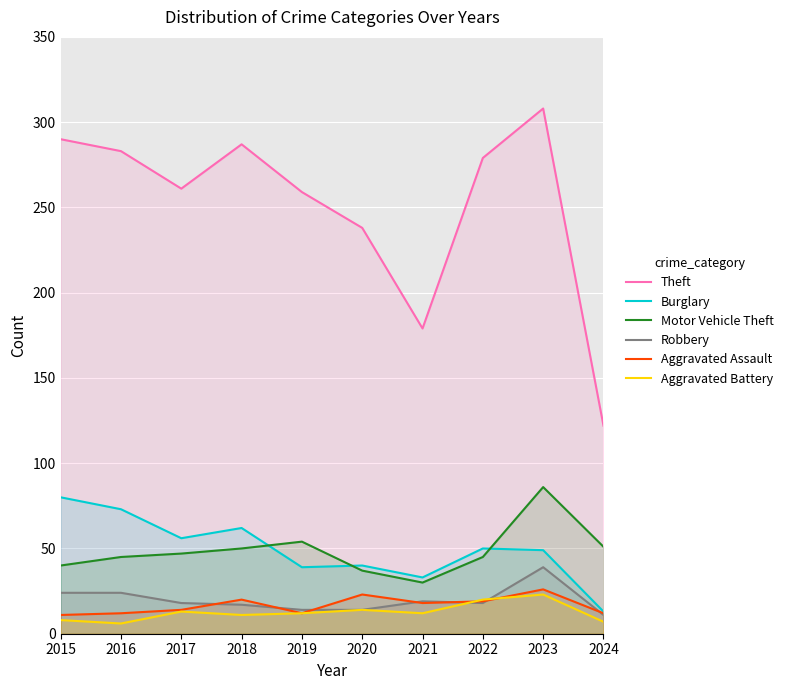

At which category does Aggravated Assault reach its first local peak?

2018